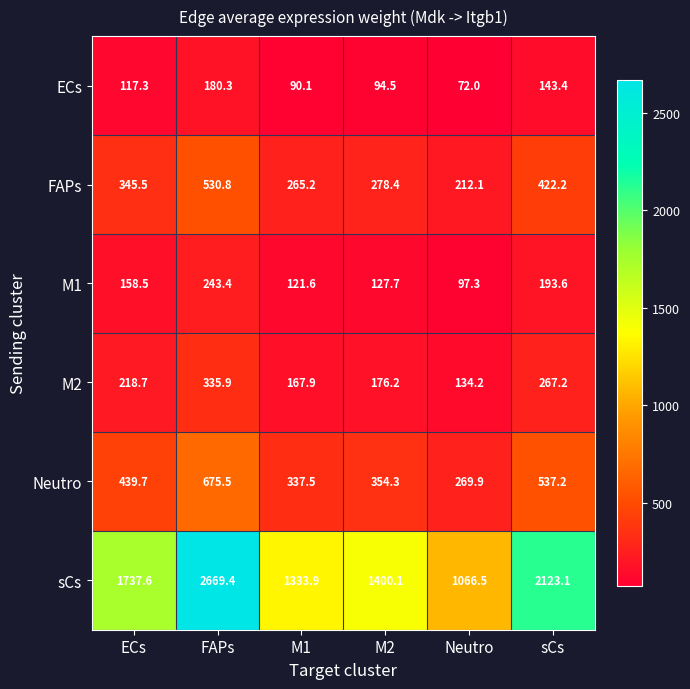

The sCs series shows 2766.7 at ECs. True or false?

False